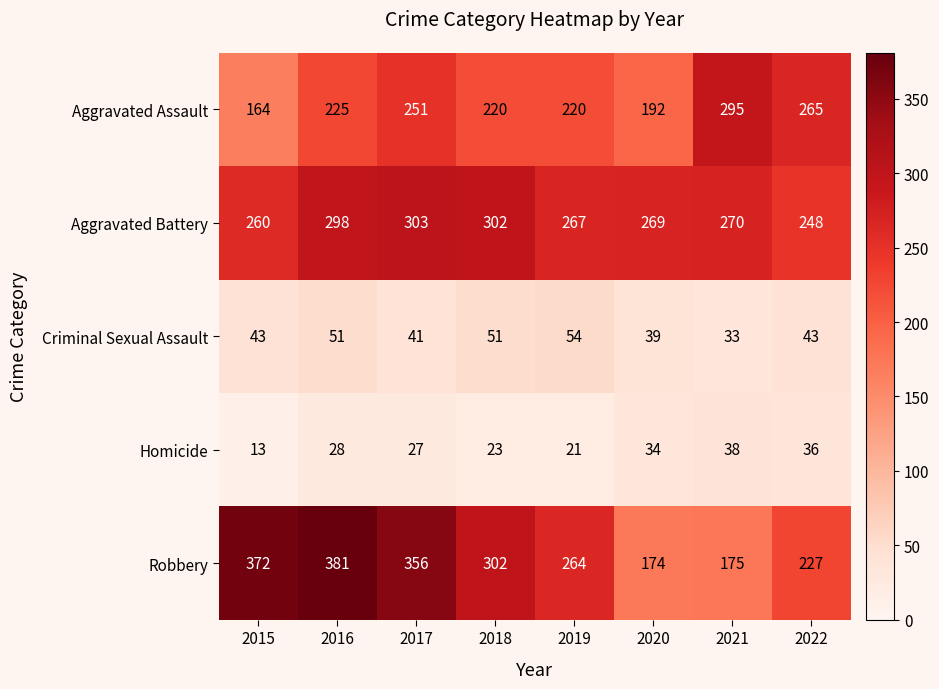

What is the sum of all Criminal Sexual Assault values?

355